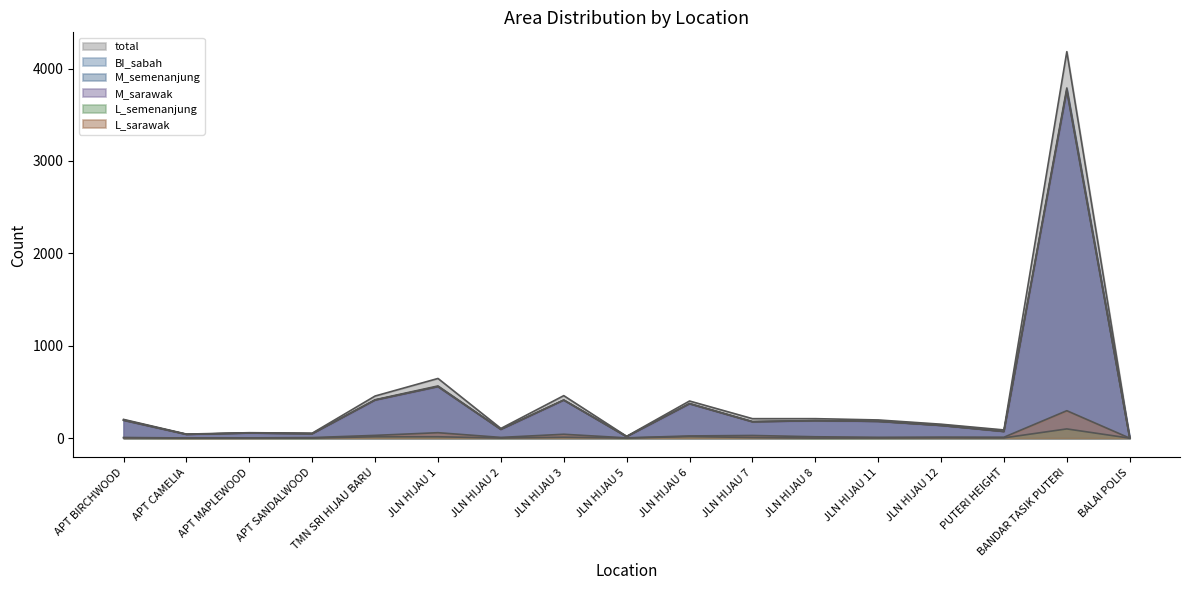

What is the difference between the maximum and minimum values in the M_semenanjung series?

3755